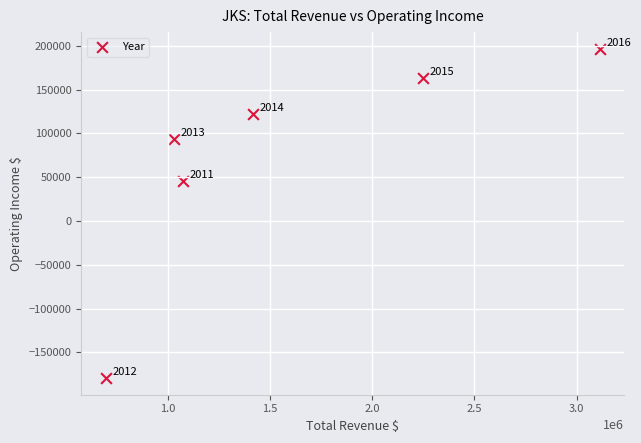

What Y value in the scatter plot is closest to 8750?

45900